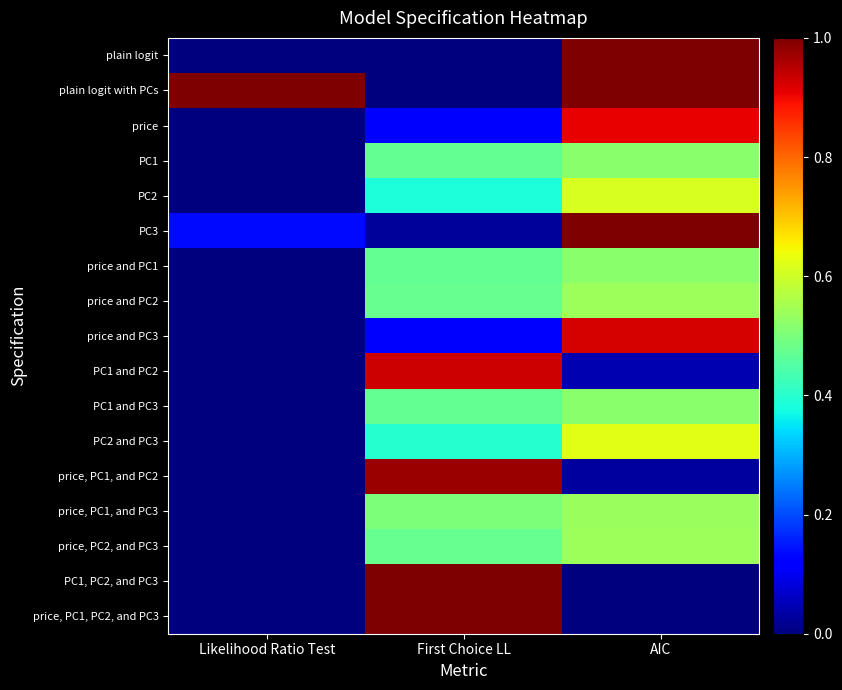

At Likelihood Ratio Test, list the series in order from smallest to largest.

plain logit, PC1, PC2, and PC3, price, PC1, PC2, and PC3, price, PC1, and PC2, PC1 and PC2, price, PC1, and PC3, price and PC2, price, PC2, and PC3, PC1, price and PC1, PC1 and PC3, PC2 and PC3, PC2, price and PC3, price, PC3, plain logit with PCs